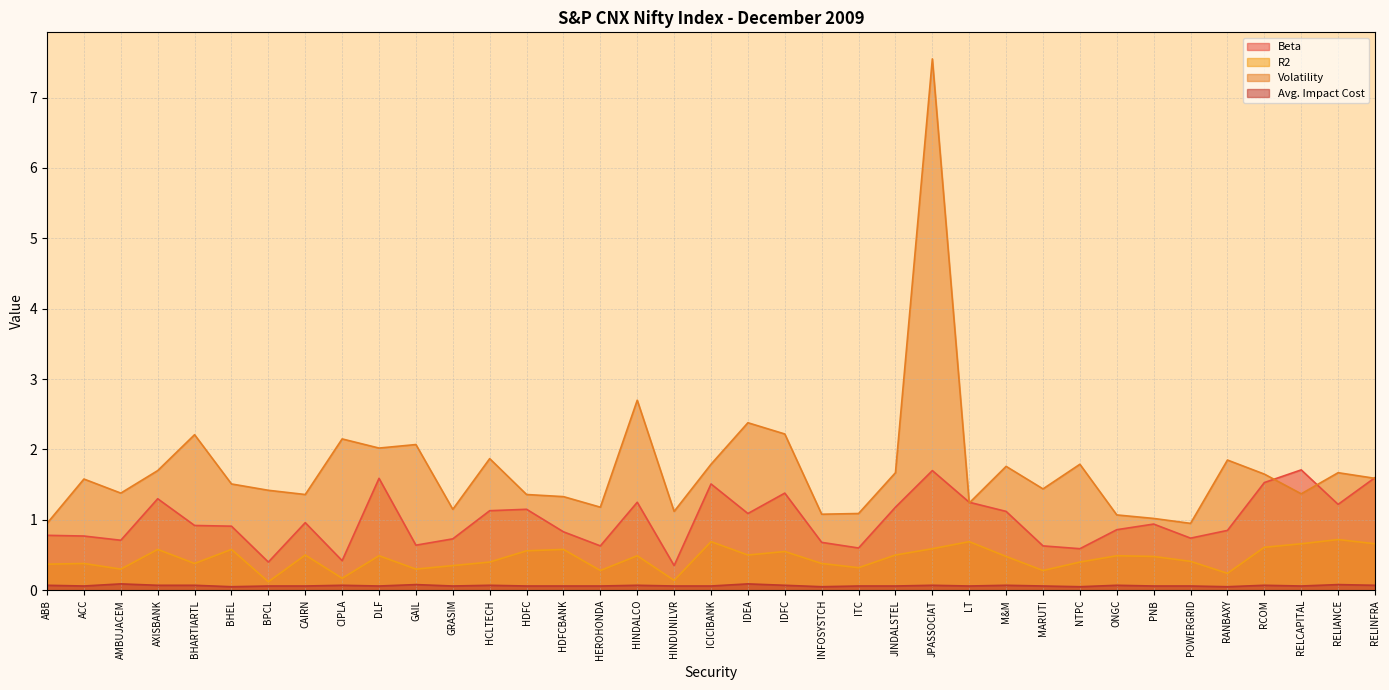

Where is Beta nearest to the value 1?

CAIRN